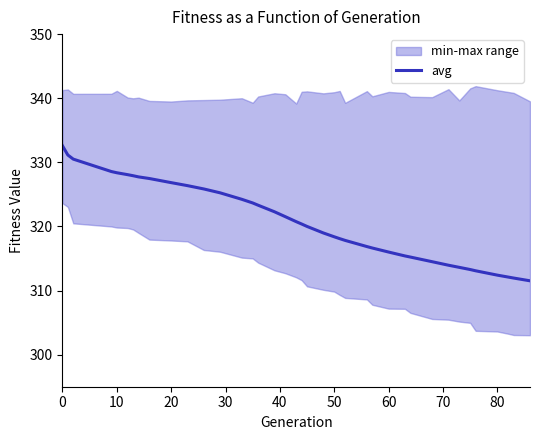

What is the lowest value of the avg series?

311.5